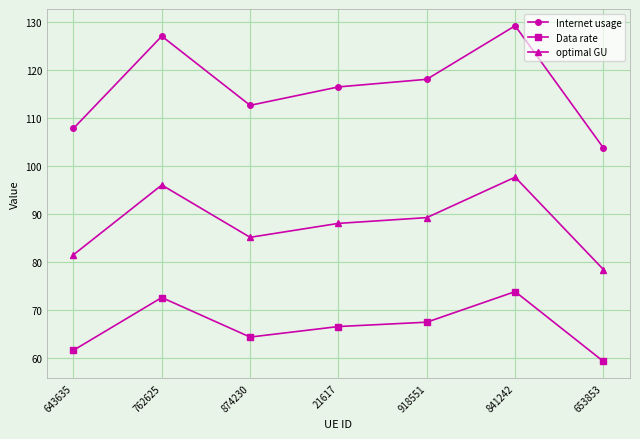

Which category has the lowest value in the Internet usage series?

653853